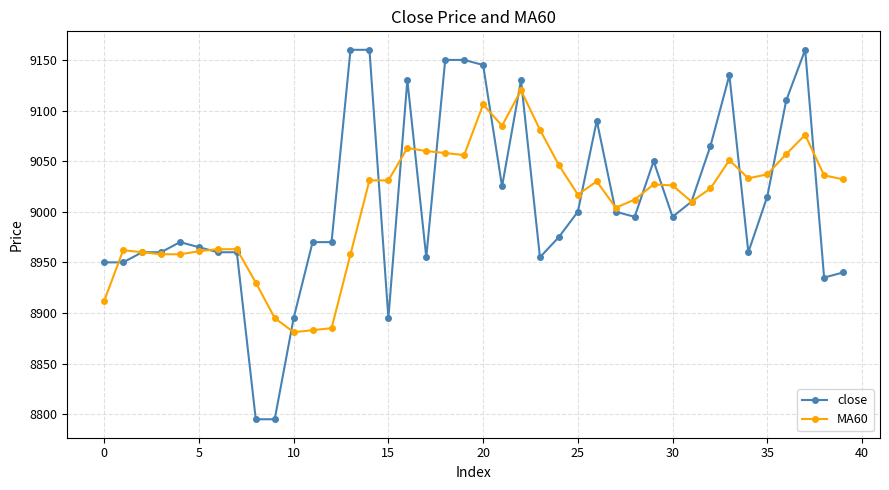

True or false: close has more than 0 points higher than both neighbors.

True